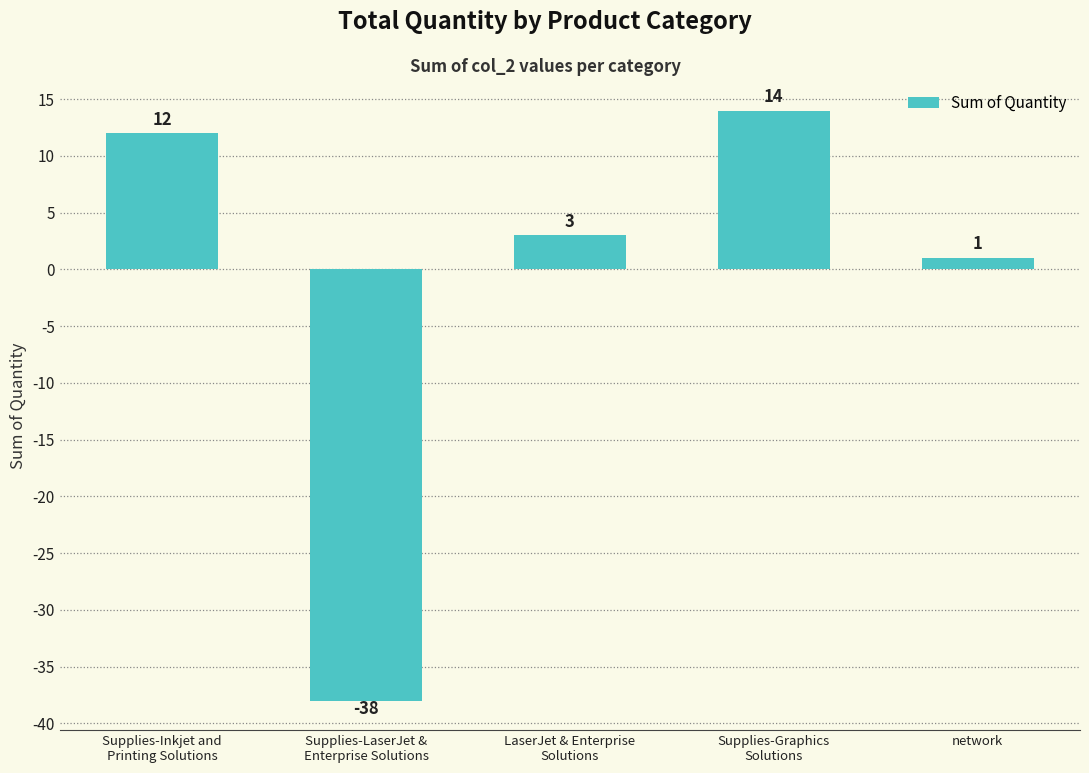

Are the bars horizontal?

No